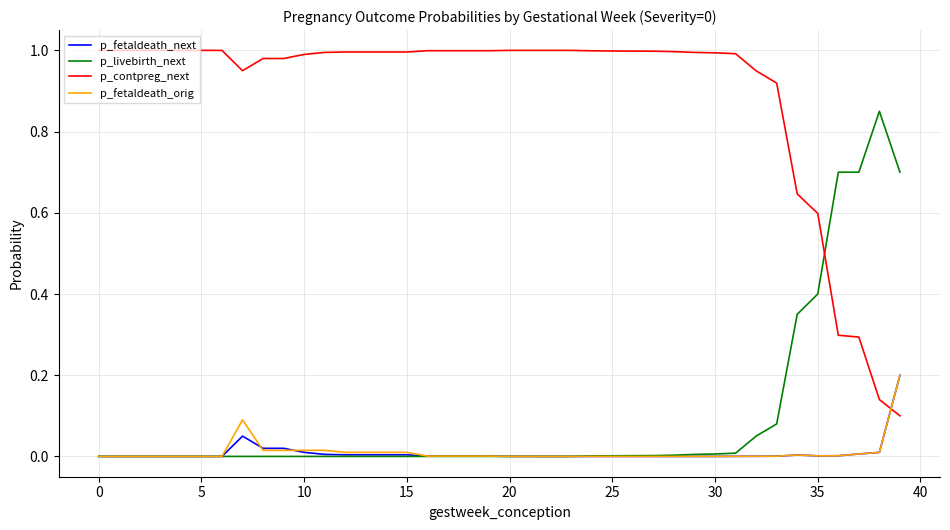

How many times do p_contpreg_next and p_livebirth_next cross each other?

1